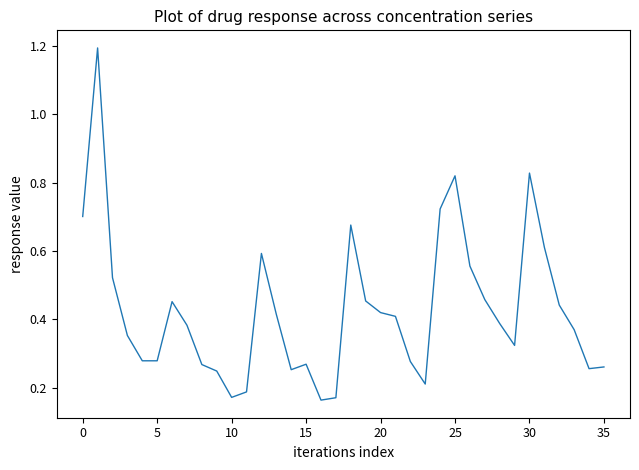

What is the maximum value shown in the chart?

1.2